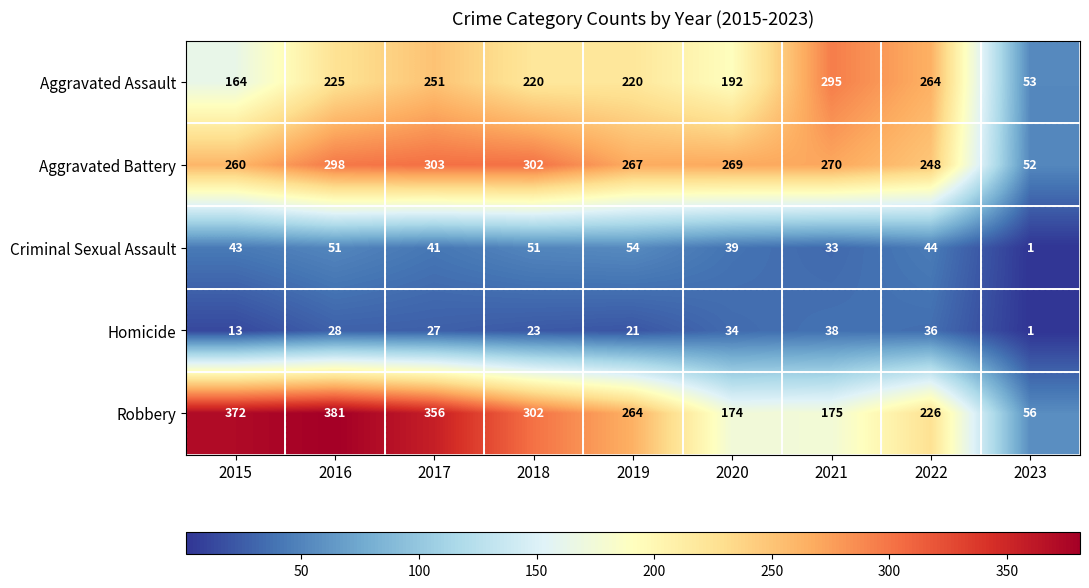

Which label corresponds to the largest value in the chart?

2016